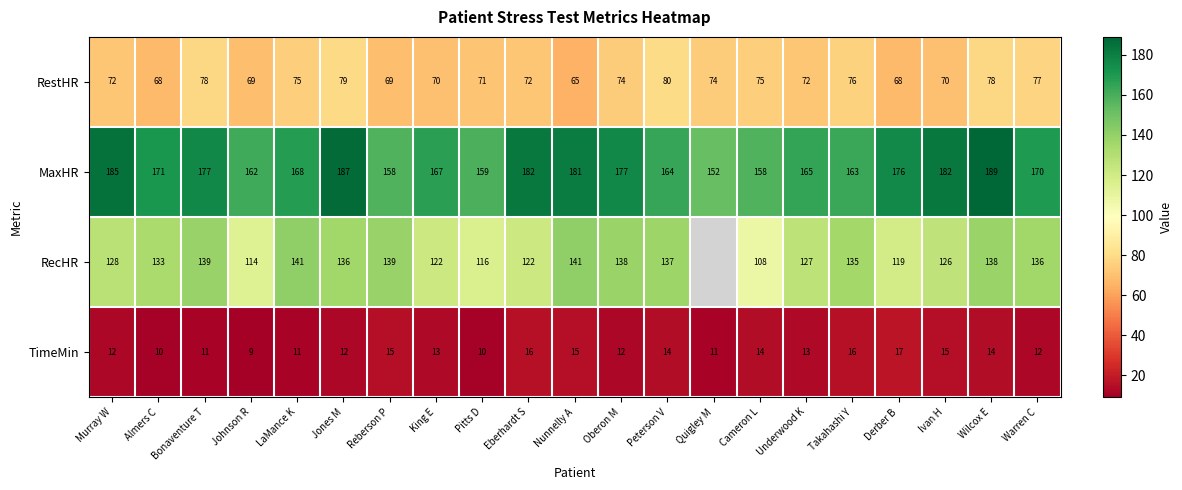

The RecHR series shows 158 at Pitts D. True or false?

False